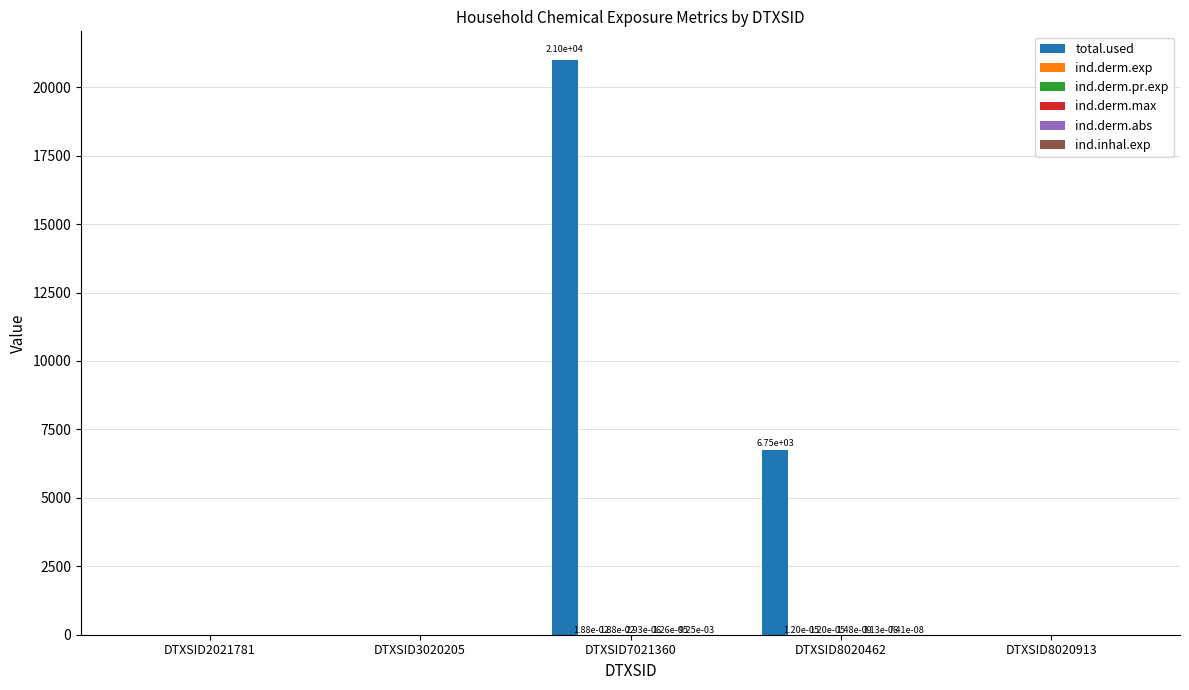

The value of total.used at DTXSID8020462 is 11799.8. True or false?

False